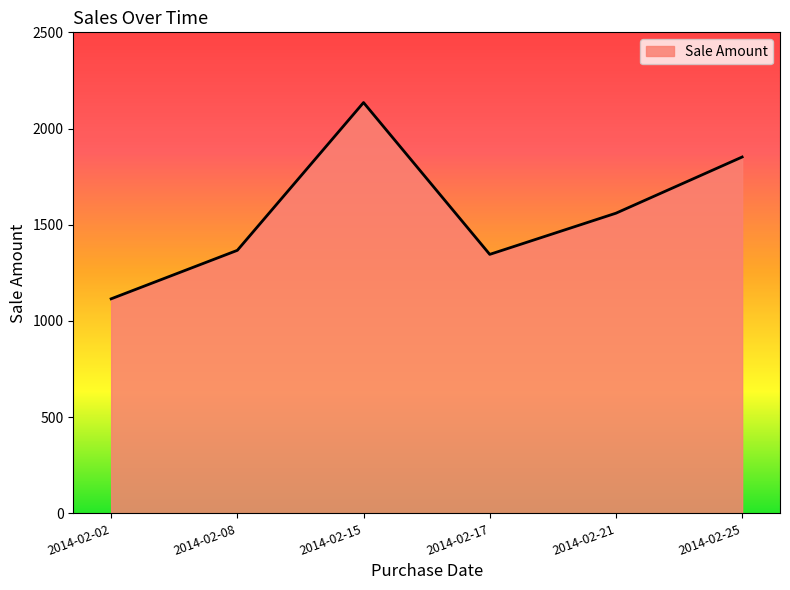

List the labels in order of value, largest first.

2014-02-15, 2014-02-25, 2014-02-21, 2014-02-08, 2014-02-17, 2014-02-02